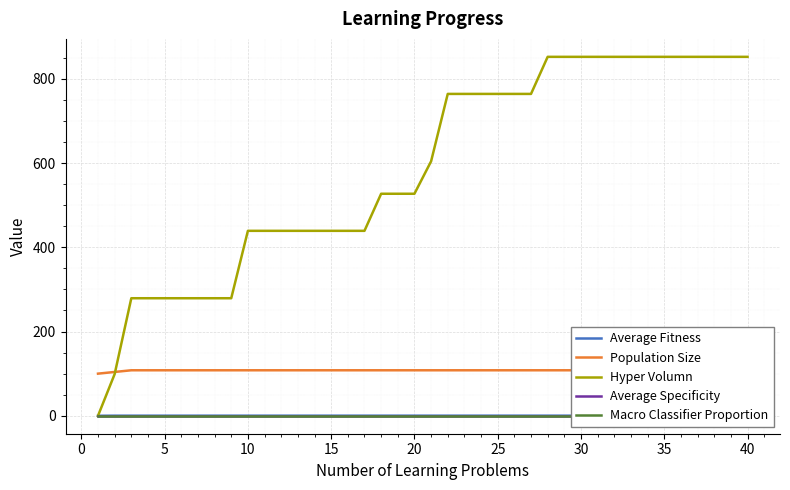

Rank the series by their maximum value, from highest to lowest.

Hyper Volumn, Population Size, Average Fitness, Average Specificity, Macro Classifier Proportion